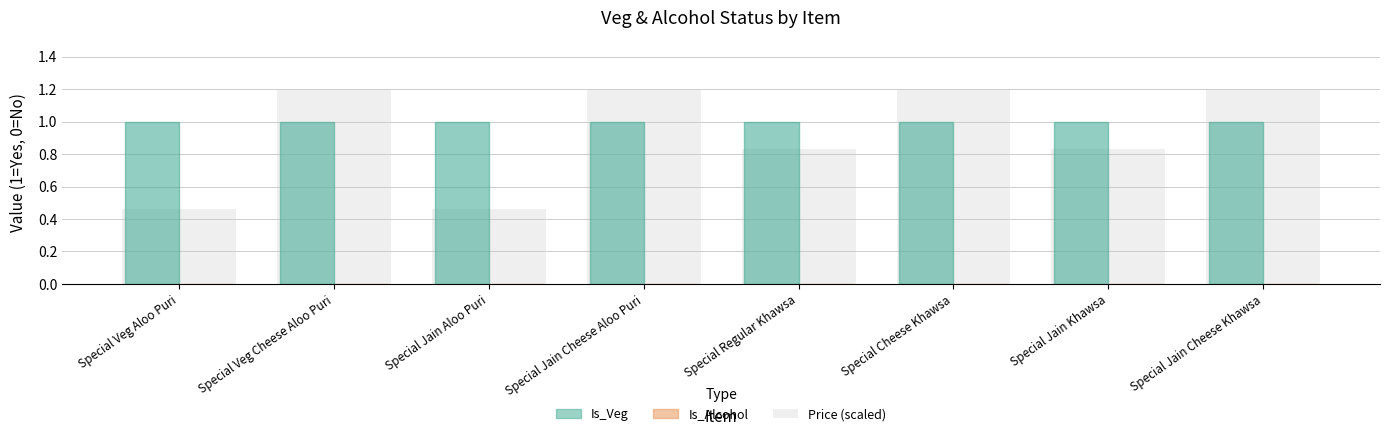

What is the value of the Price (scaled) bar at the 2nd from the left?

1.2